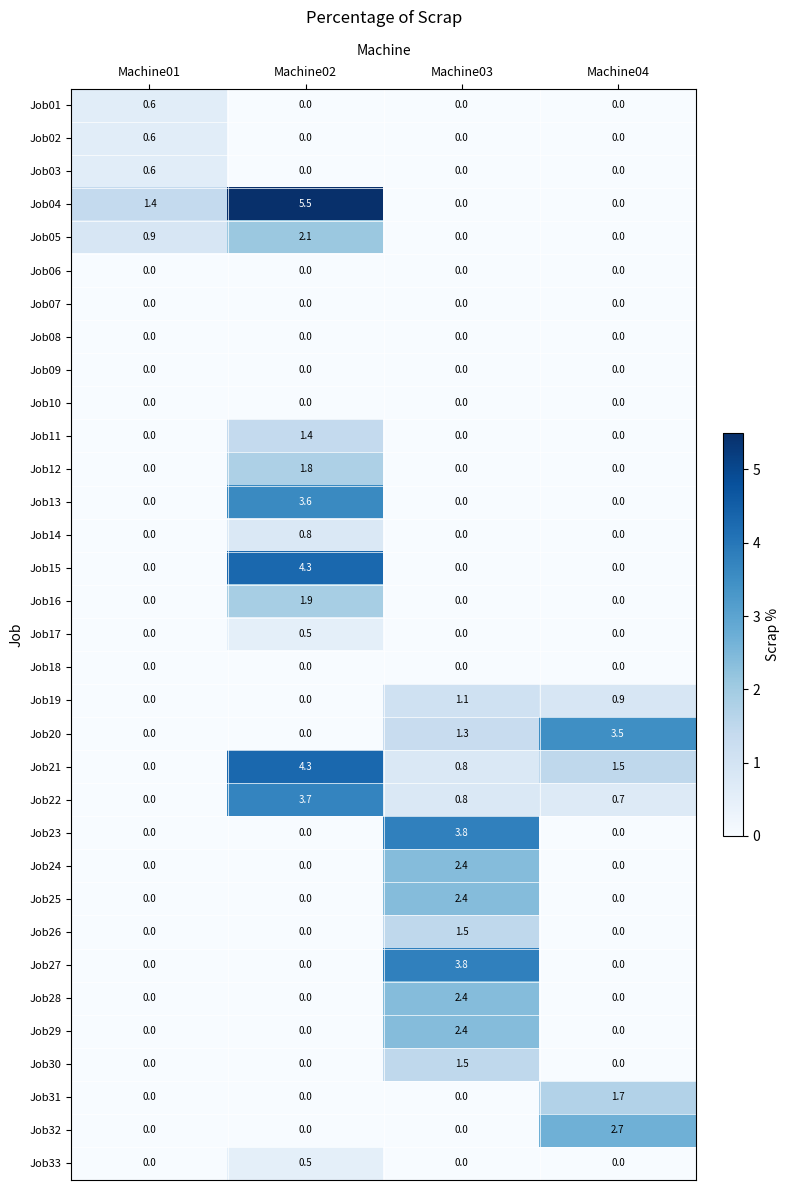

The value of Job16 at Machine04 is 0.0. True or false?

True